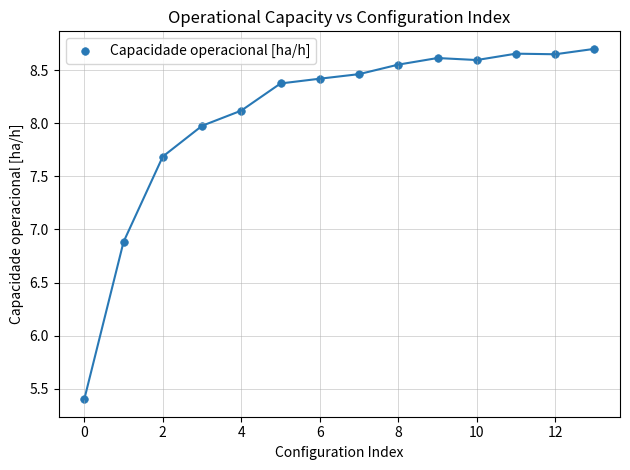

What Y value in the scatter plot is closest to 7?

6.9